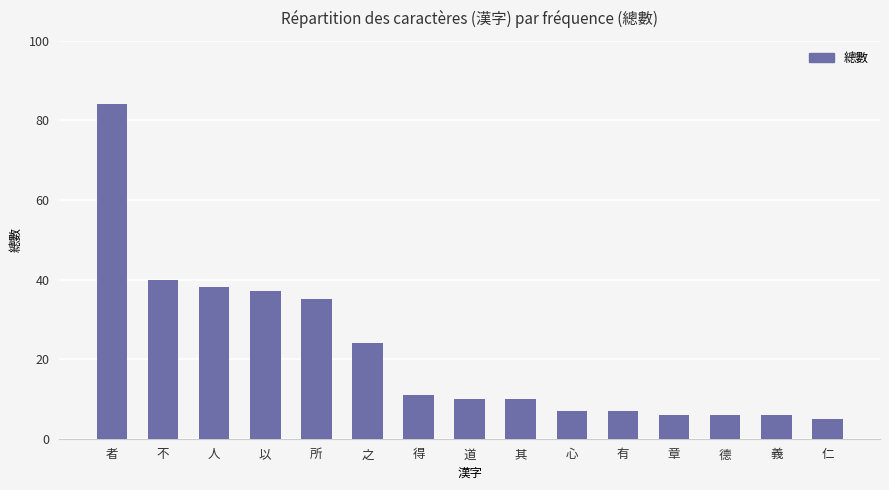

The chart shows a value of 24 at 之. True or false?

True